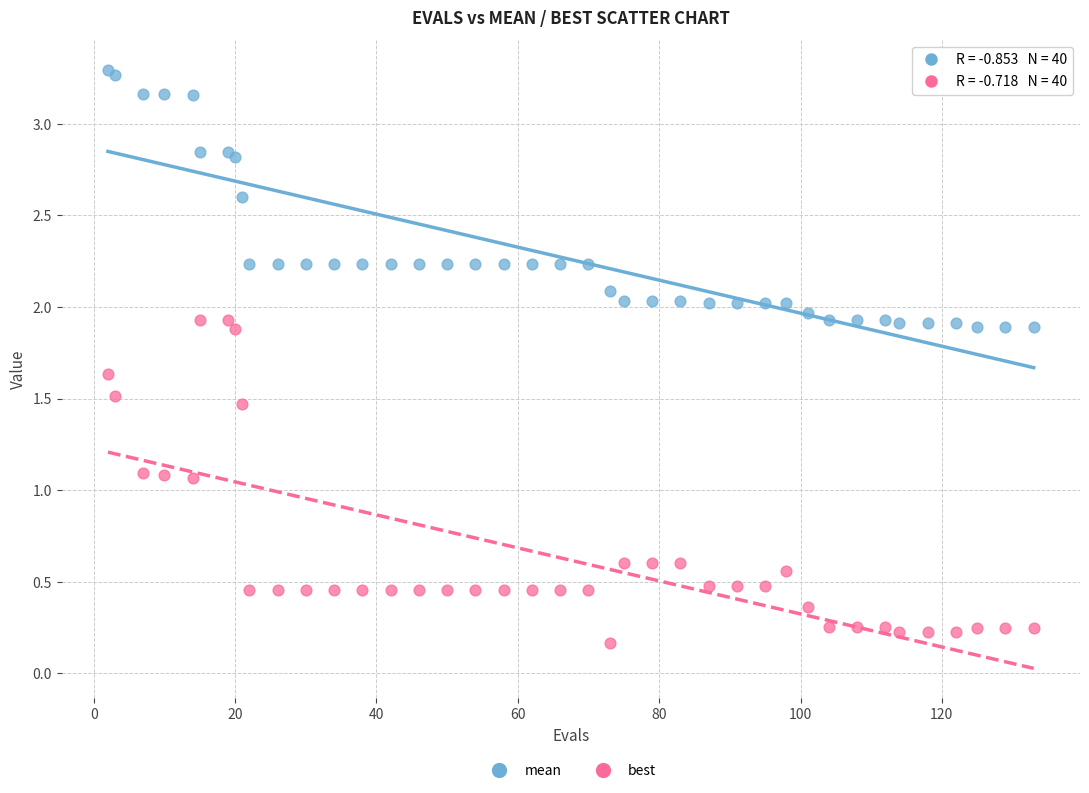

Which series reaches the maximum Y coordinate?

mean